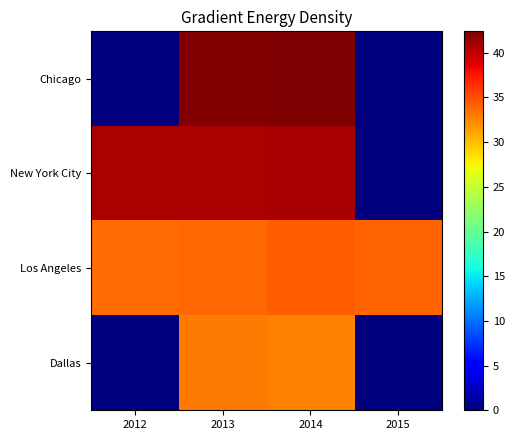

Reading left to right, extract all data points from this chart.

Chicago: 2012=0.0	2013=42.1	2014=42.4	2015=0.0
New York City: 2012=40.6	2013=40.7	2014=40.9	2015=0.0
Los Angeles: 2012=33.7	2013=33.9	2014=34.4	2015=34.1
Dallas: 2012=0.0	2013=33.0	2014=32.7	2015=0.0